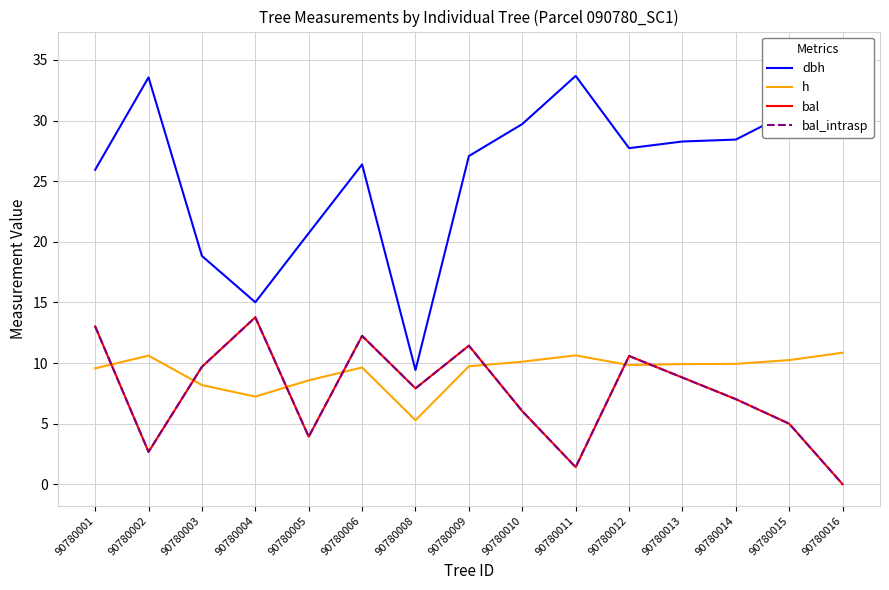

The dbh series shows 5.3 at 90780005. True or false?

False